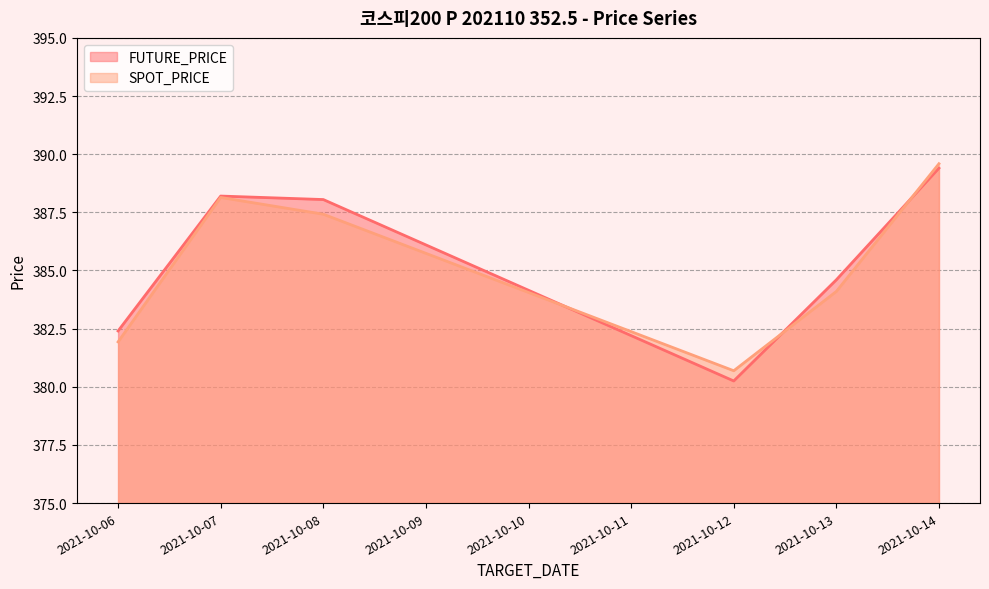

How many values in the SPOT_PRICE series exceed 387?

3